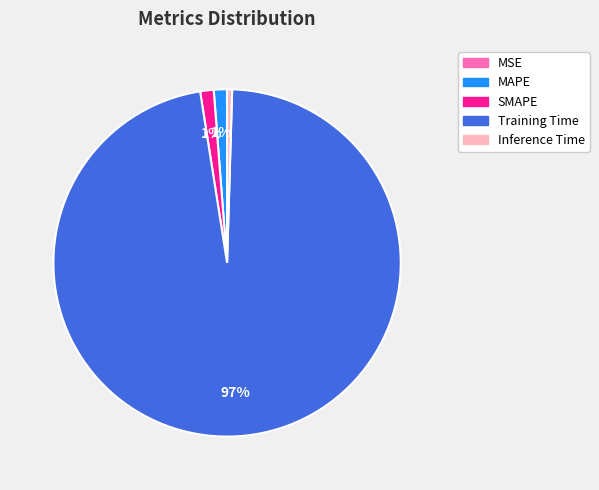

Is the sum of Inference Time and SMAPE greater than half?

No